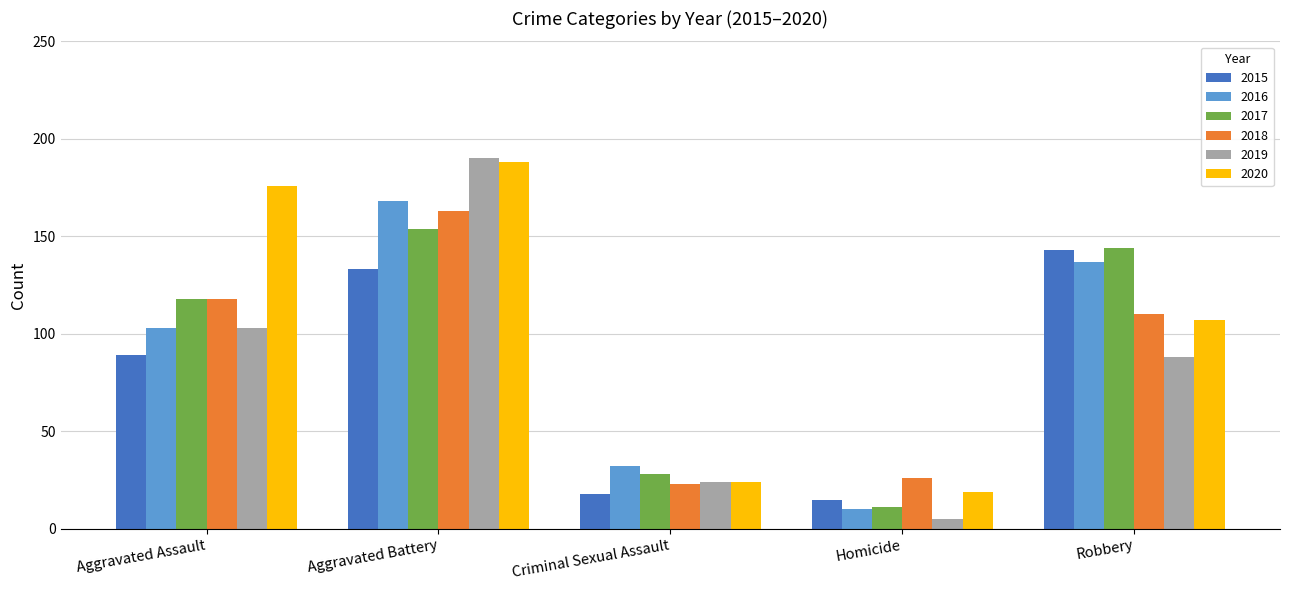

What is the average value of the 2018 series?

88